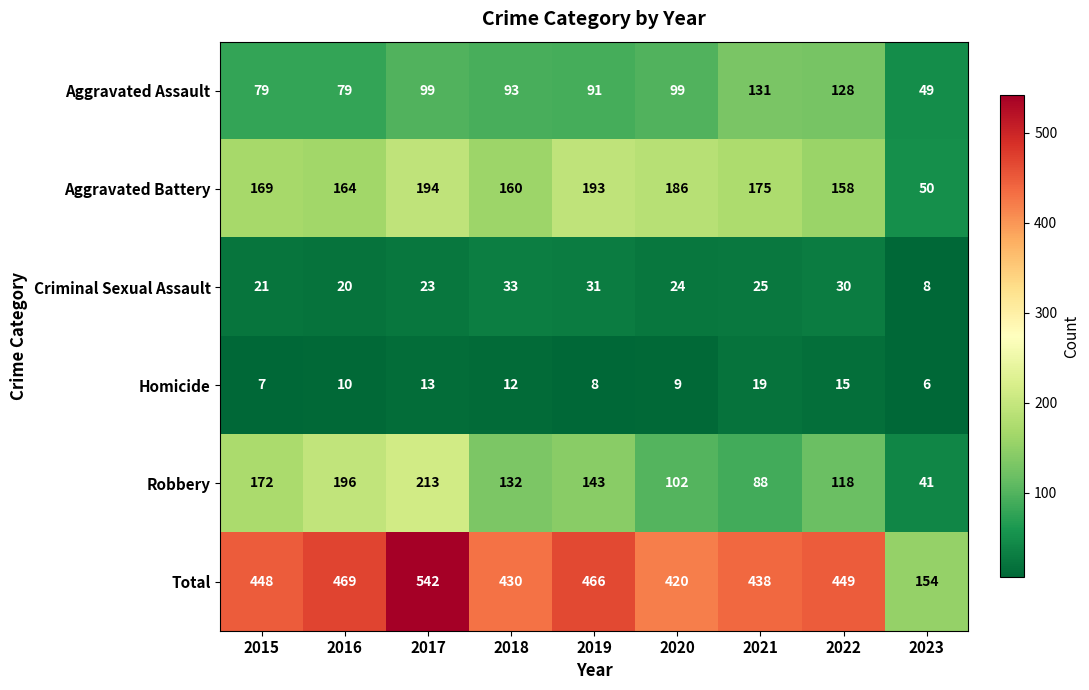

Which category has the highest value in the Aggravated Assault series?

2021